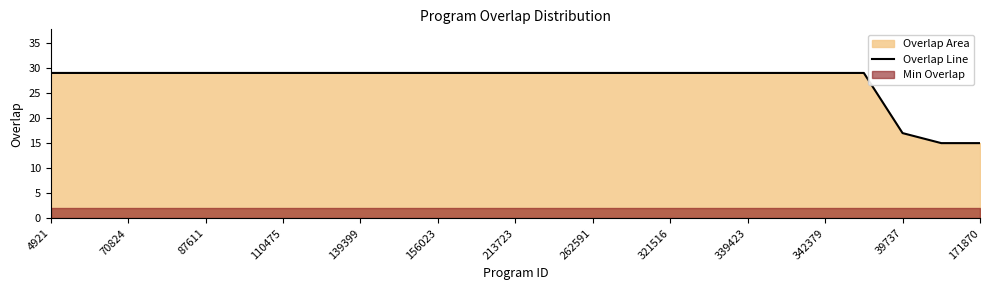

The Overlap Line series shows 10 at 321516. True or false?

False